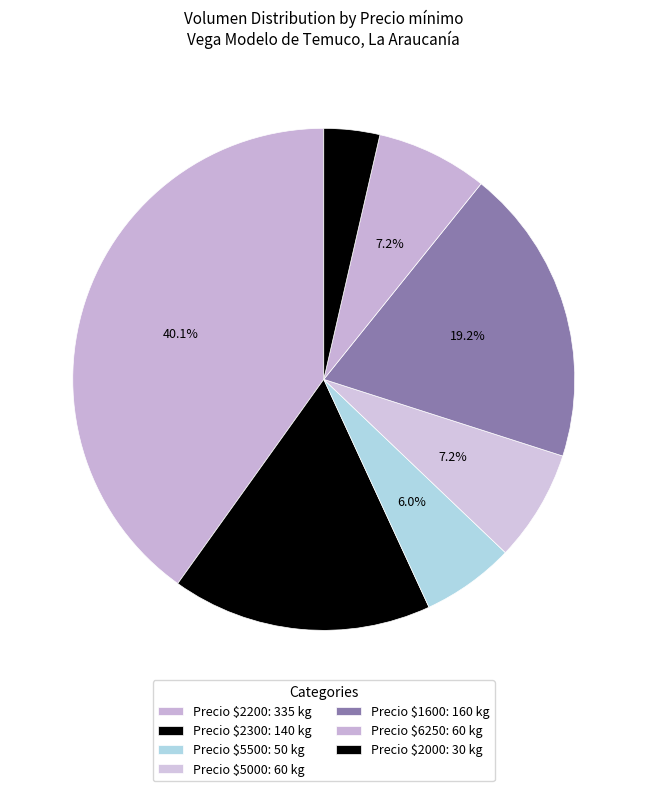

Count the number of slices in the pie.

7